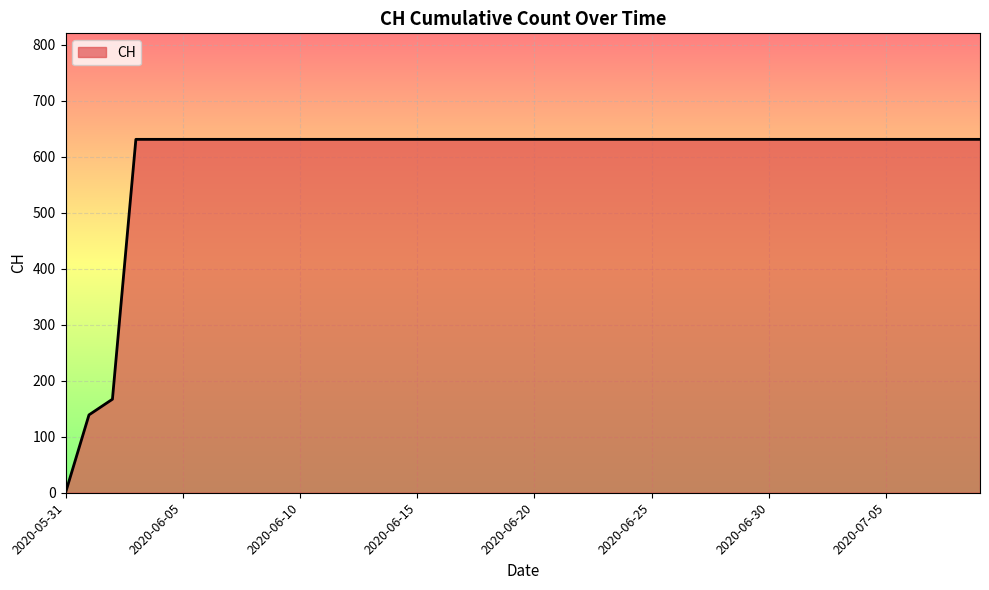

What is the difference between the maximum and minimum values?

631